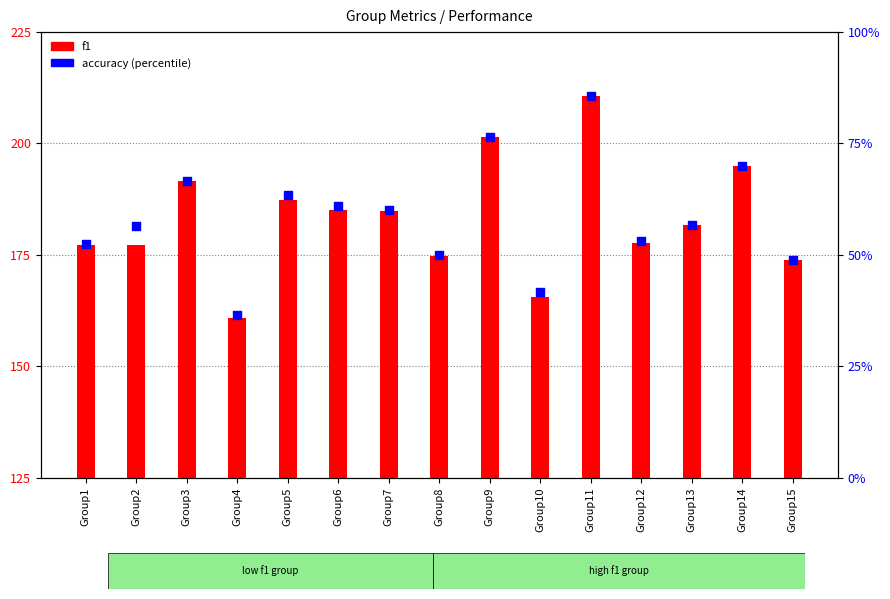

Which series has the widest spread of Y values?

f1